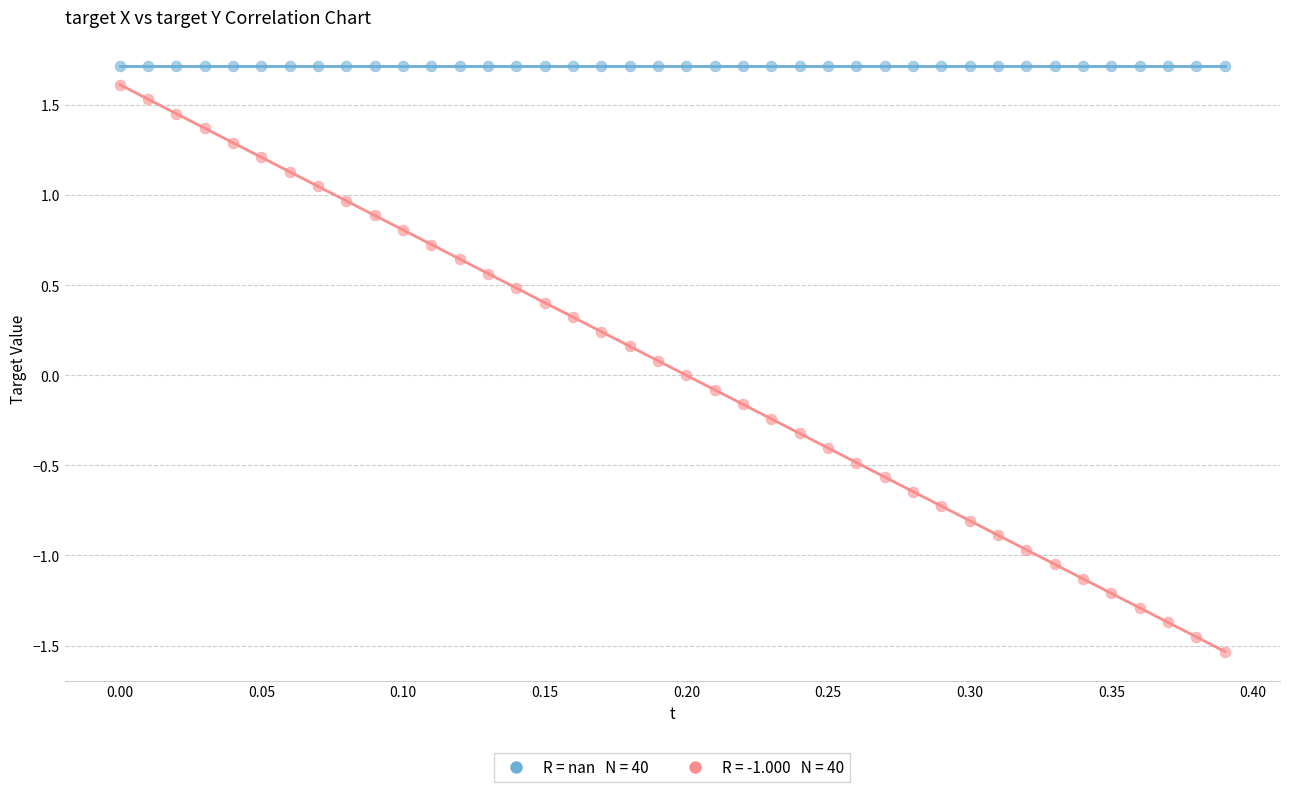

How many data points are displayed?

80